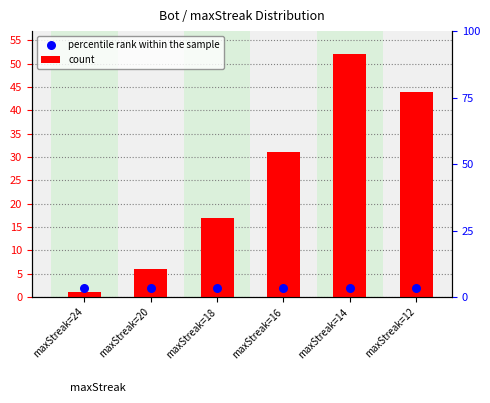

Which series reaches the maximum Y coordinate?

count